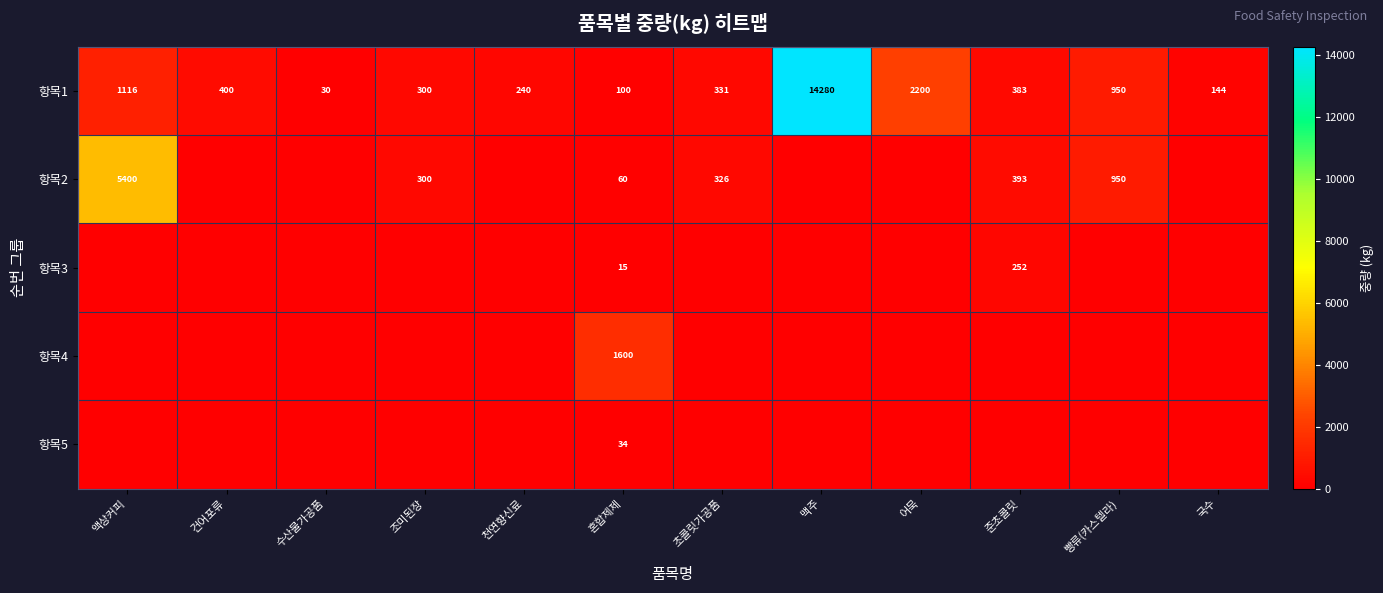

Is it true that 항목2 equals 31 at 혼합제제?

False